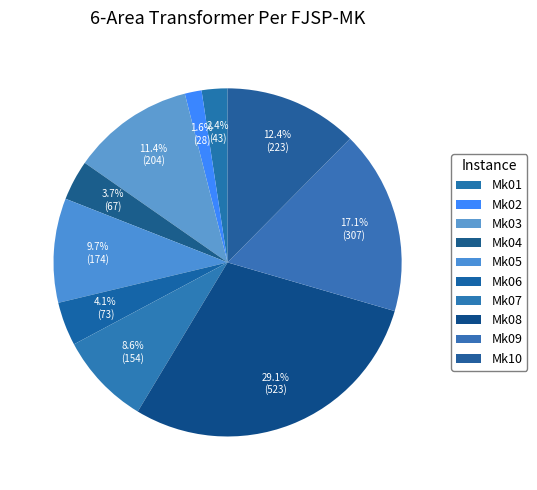

Is it true that Mk08 is 29% of the pie?

True